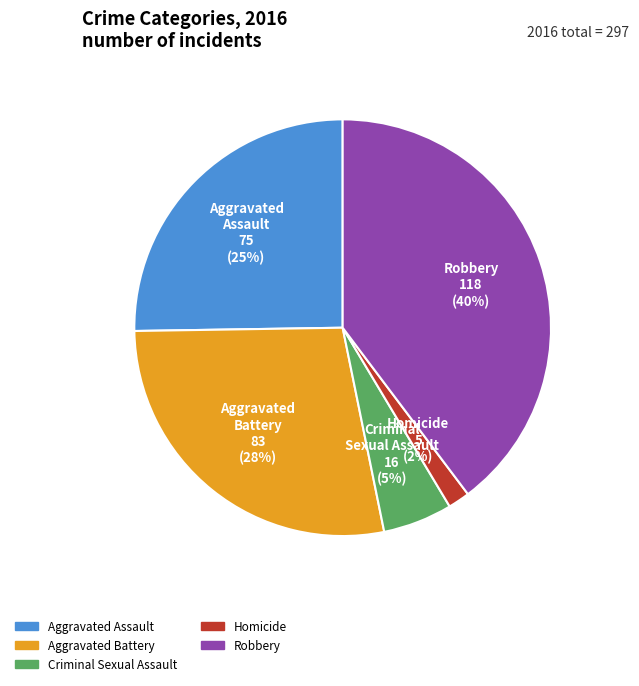

Is it true that Criminal Sexual Assault is 1% of the pie?

False